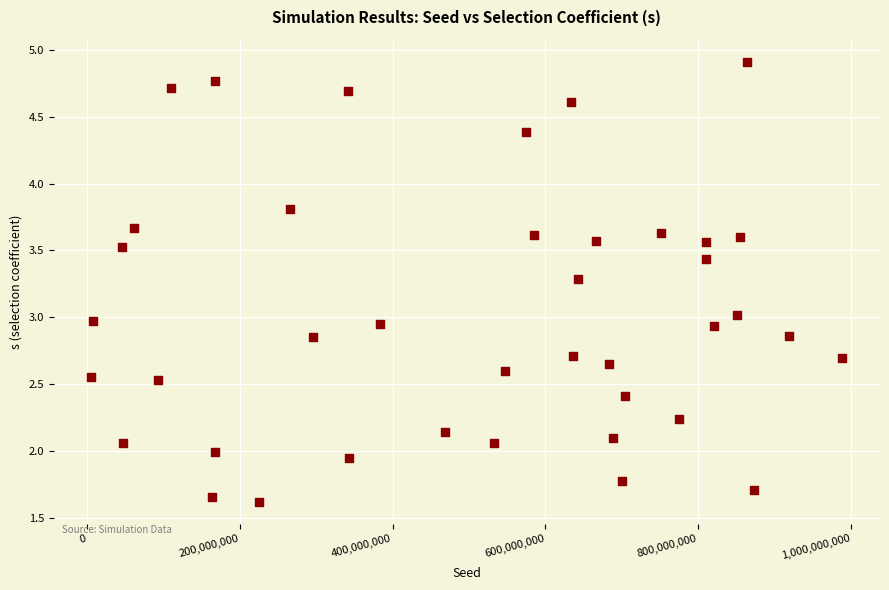

What is the range of X values (max minus min)?

983204186.0